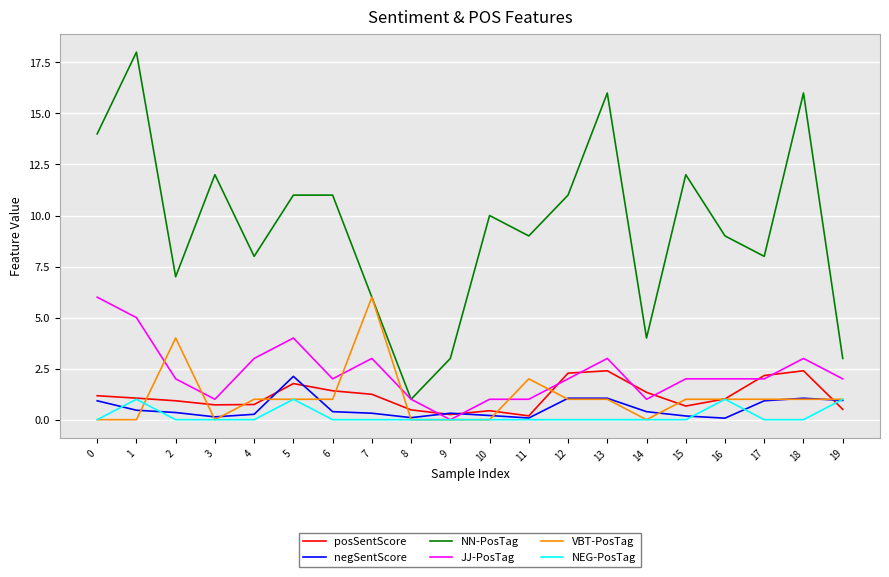

What is the highest value of the JJ-PosTag series?

6.0